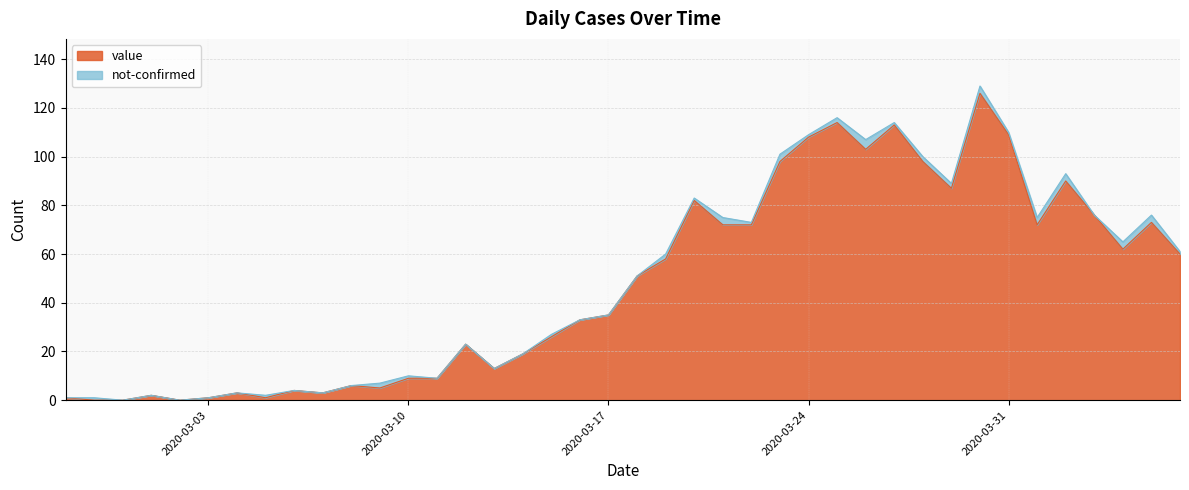

List the labels in order of value, smallest first.

2020-02-28, 2020-02-29, 2020-03-02, 2020-02-27, 2020-03-03, 2020-03-05, 2020-03-01, 2020-03-04, 2020-03-07, 2020-03-06, 2020-03-09, 2020-03-08, 2020-03-10, 2020-03-11, 2020-03-13, 2020-03-14, 2020-03-12, 2020-03-15, 2020-03-16, 2020-03-17, 2020-03-18, 2020-03-19, 2020-04-06, 2020-04-04, 2020-03-21, 2020-03-22, 2020-04-01, 2020-04-05, 2020-04-03, 2020-03-20, 2020-03-29, 2020-04-02, 2020-03-23, 2020-03-28, 2020-03-26, 2020-03-24, 2020-03-31, 2020-03-27, 2020-03-25, 2020-03-30